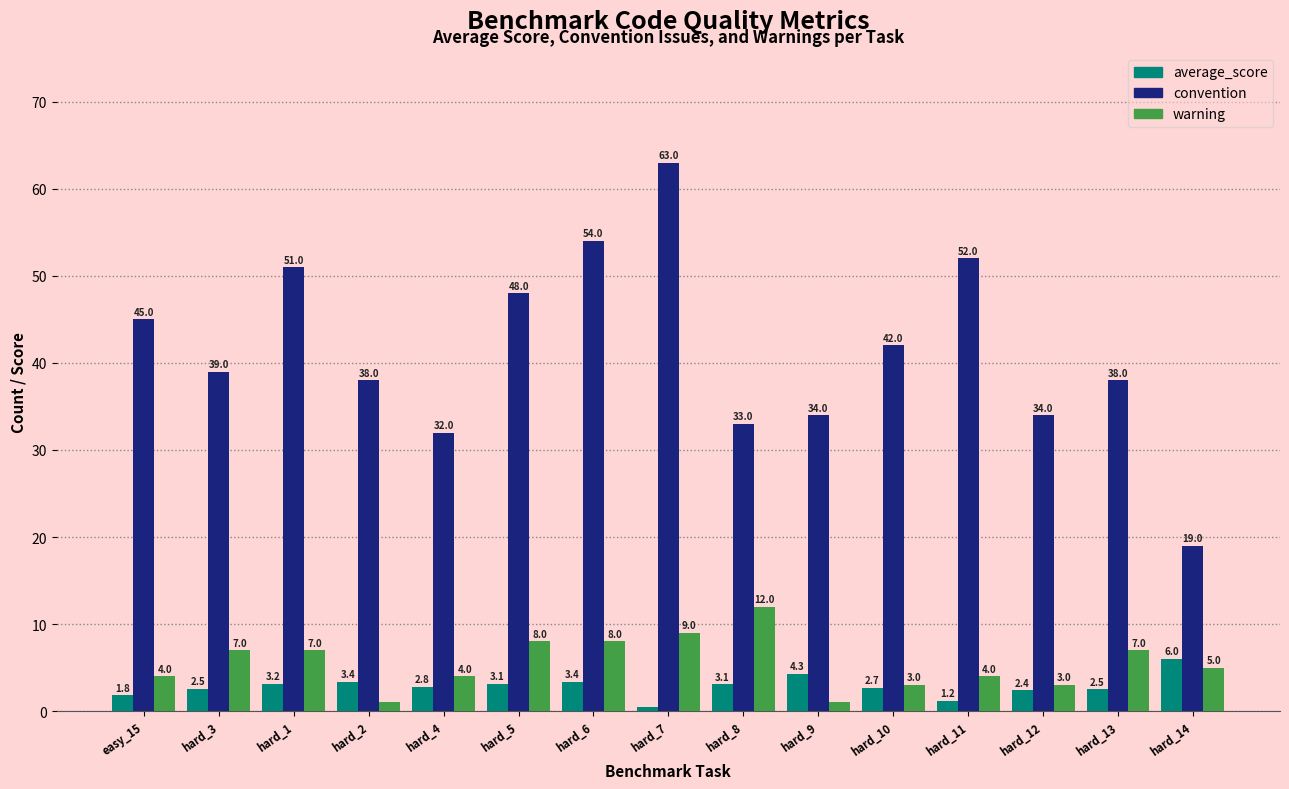

Are the bars grouped side by side (vs. stacked)?

Yes